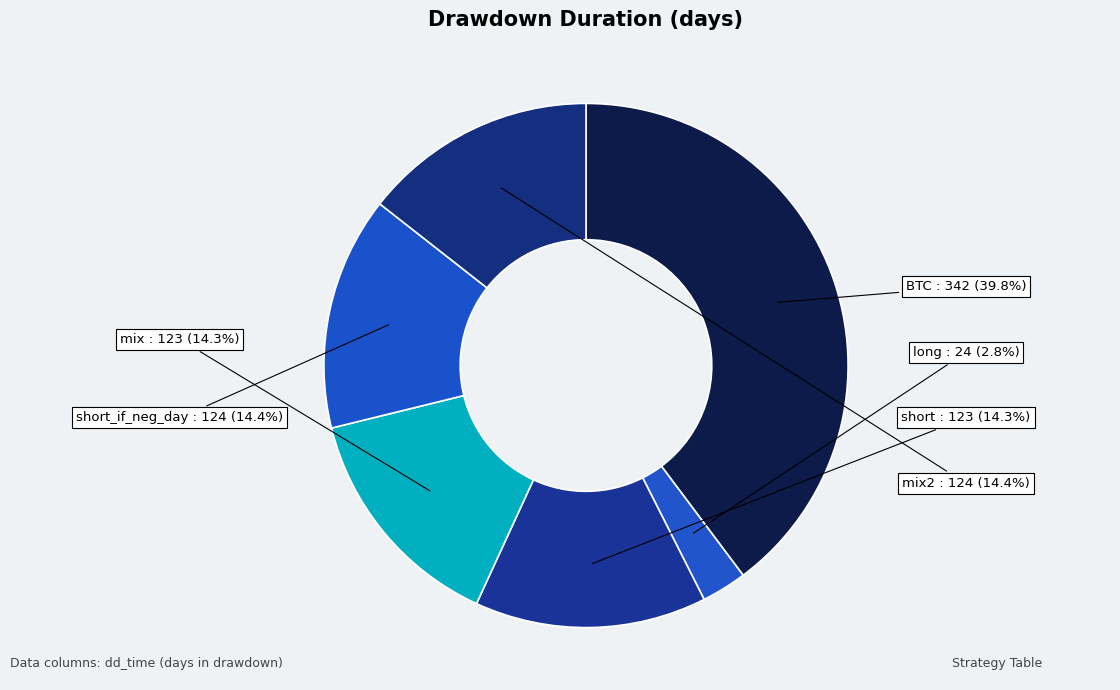

To the nearest percent, what is the average slice percentage?

17%